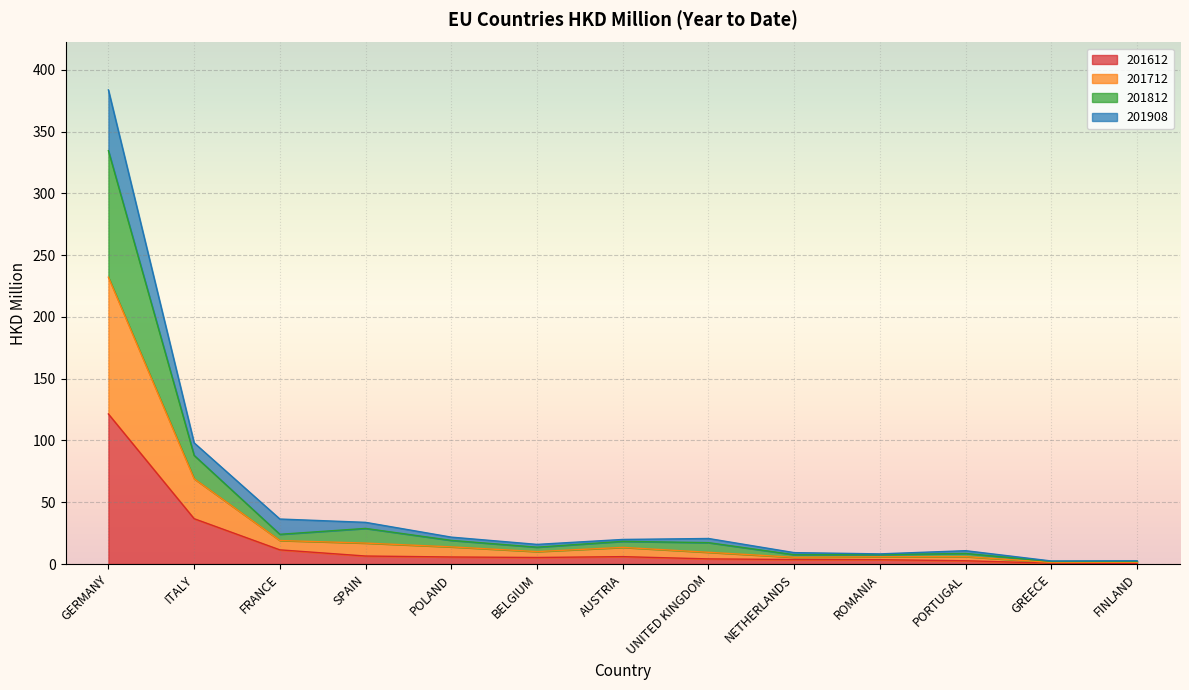

How many distinct data groups are displayed?

4